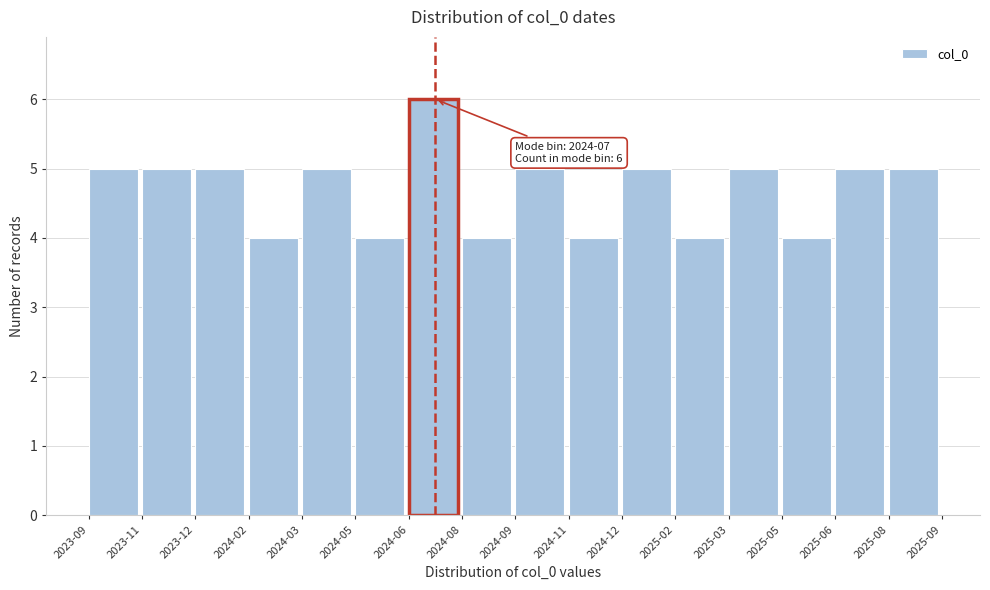

Reading left to right, list all the values displayed in this chart.

2023-09=5	2023-11=5	2023-12=5	2024-02=4	2024-03=5	2024-05=4	2024-06=6	2024-08=4	2024-09=5	2024-11=4	2024-12=5	2025-02=4	2025-03=5	2025-05=4	2025-06=5	2025-08=5